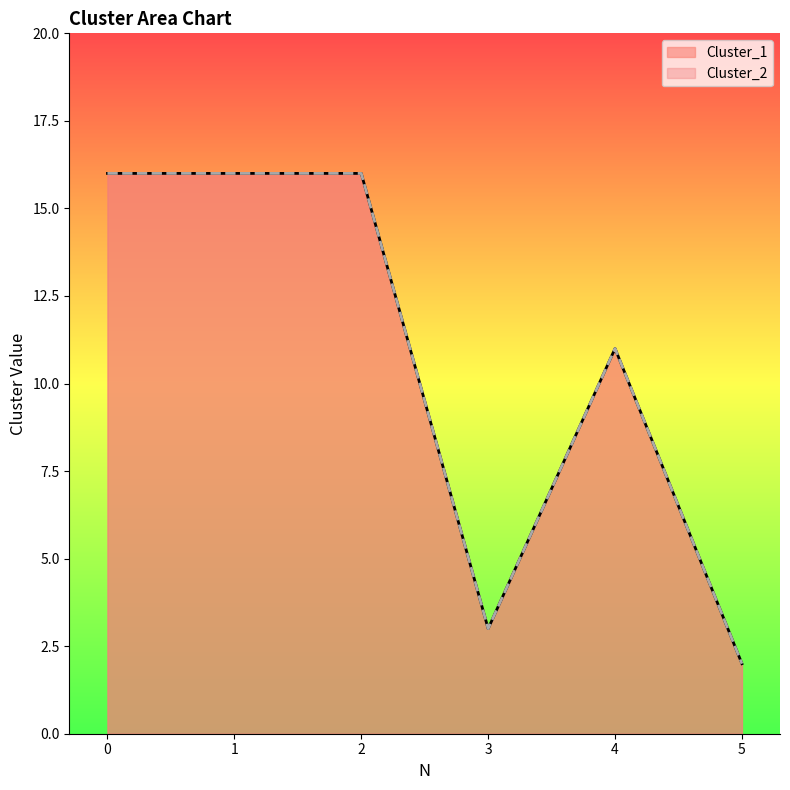

Is it true that Cluster_1 equals 16 at 0?

True